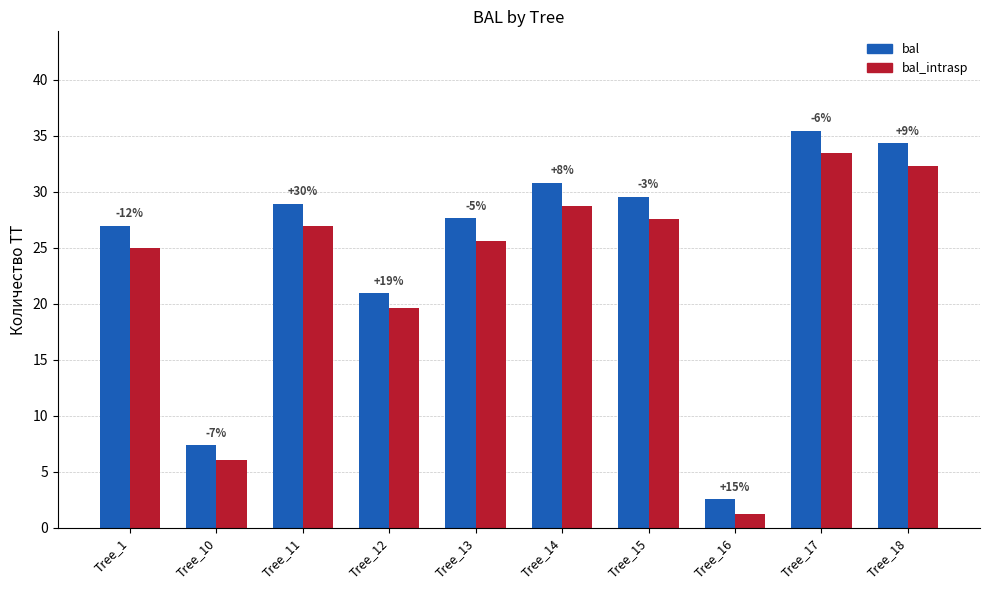

Rank the series by their maximum value, from highest to lowest.

bal, bal_intrasp